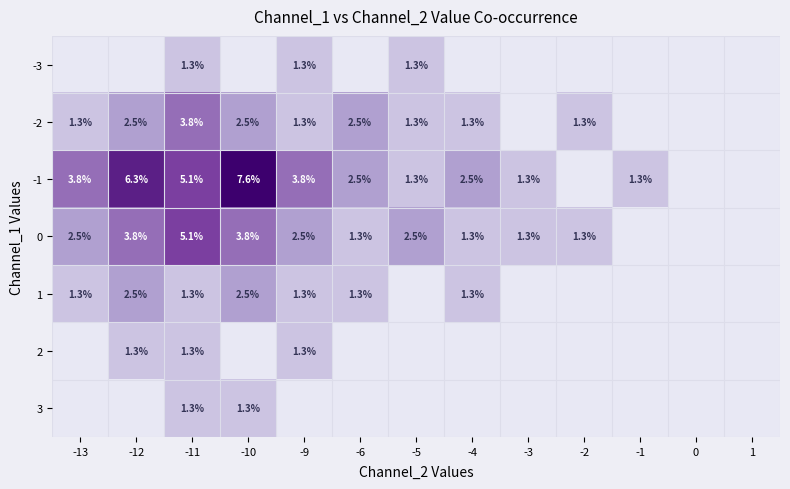

True or false: 2 has a value of 2.1 at -9.

False